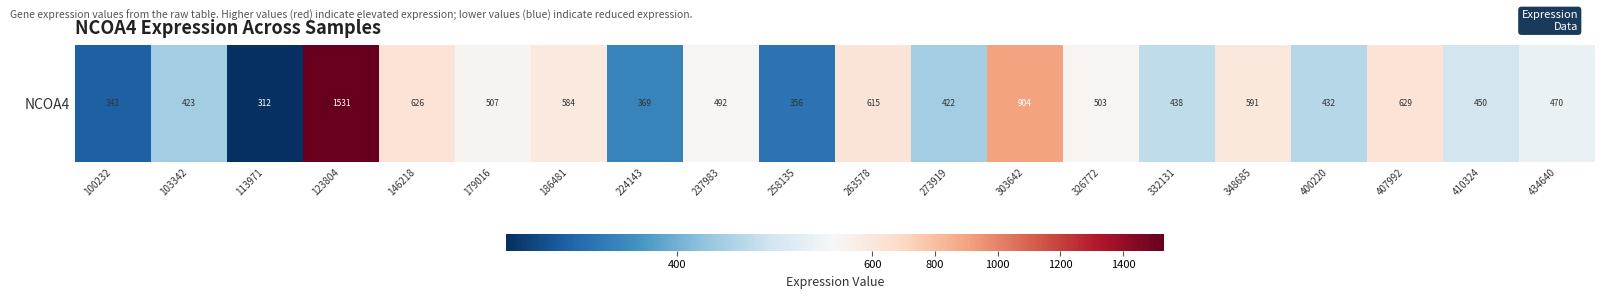

List the labels in order of value, largest first.

123804, 303642, 407992, 146218, 263578, 348685, 186481, 179016, 326772, 237983, 434640, 410324, 332131, 400220, 103342, 273919, 224143, 258135, 100232, 113971